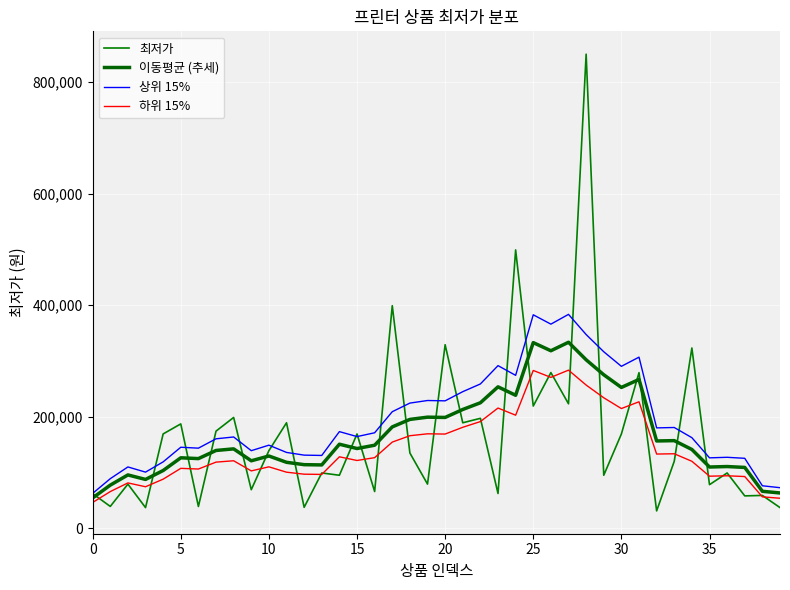

What is the label of the 33rd point from the left?

32